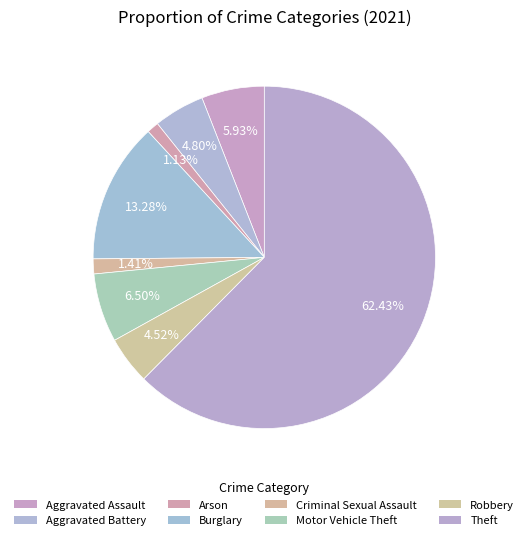

Is it true that Theft is 50% of the pie?

False